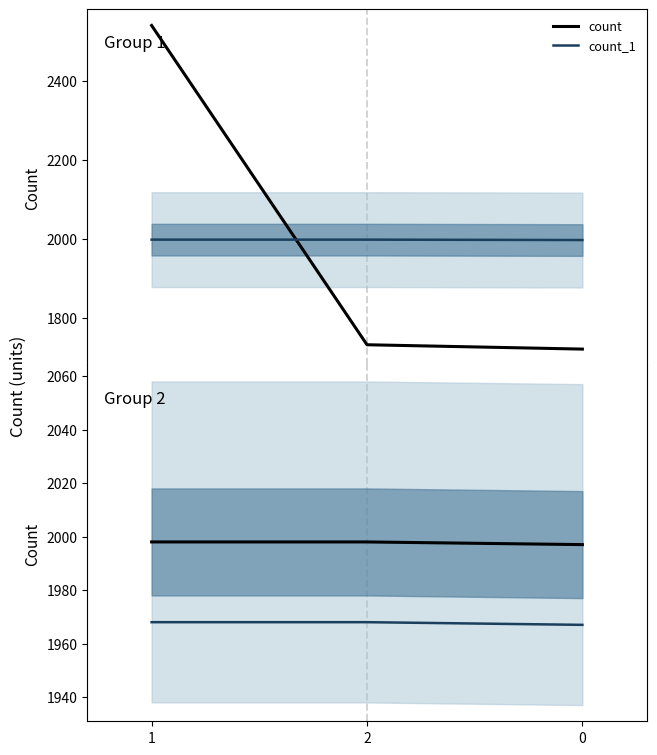

What position from the left is 1?

1